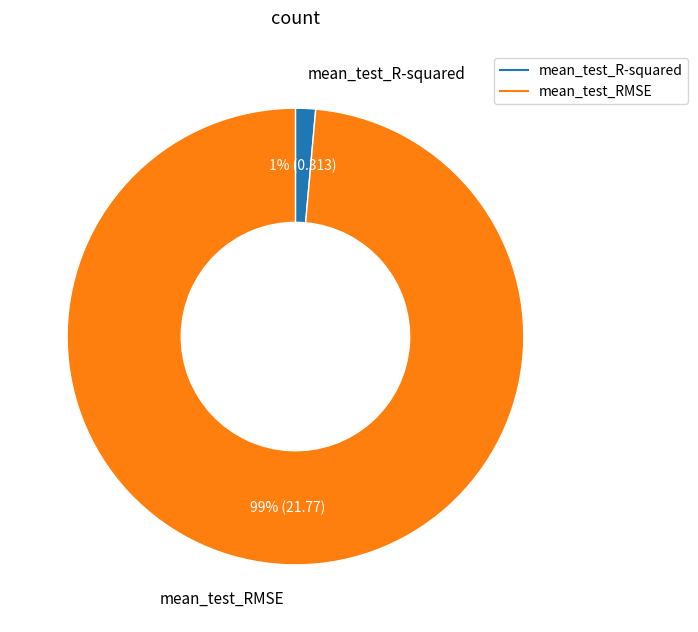

Between mean_test_RMSE and mean_test_R-squared, which is larger?

mean_test_RMSE